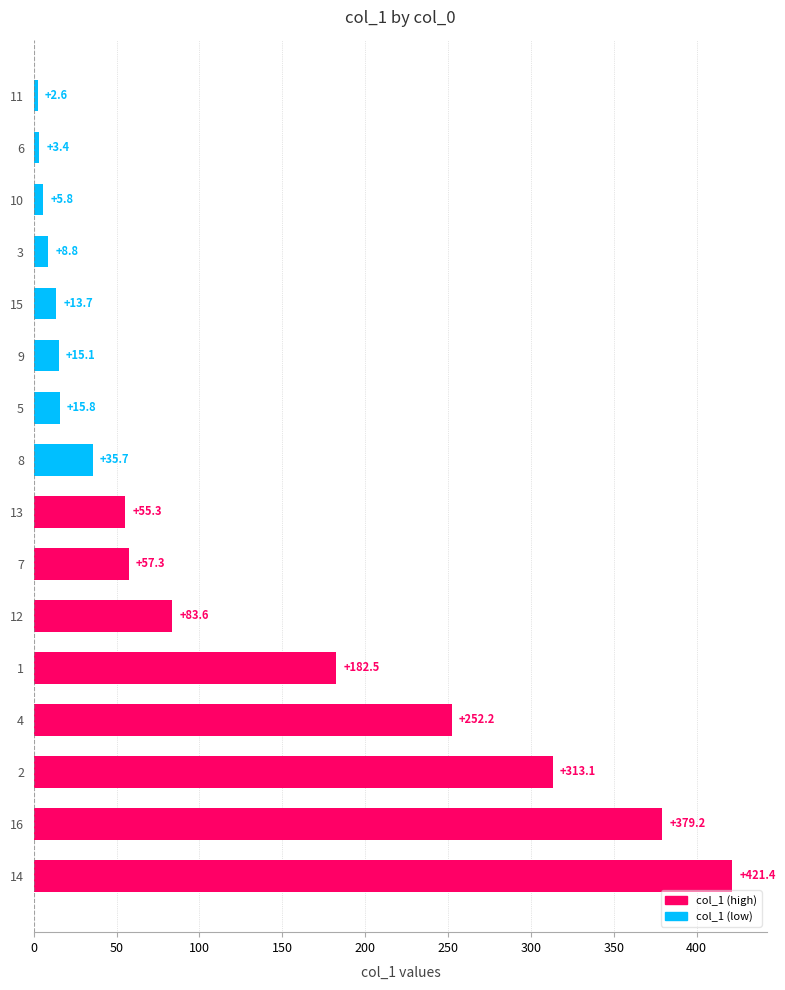

Reading bottom to top, what are all the values shown in this chart?

421.4	379.2	313.1	252.2	182.5	83.6	57.3	55.3	35.7	15.8	15.1	13.7	8.8	5.8	3.4	2.6